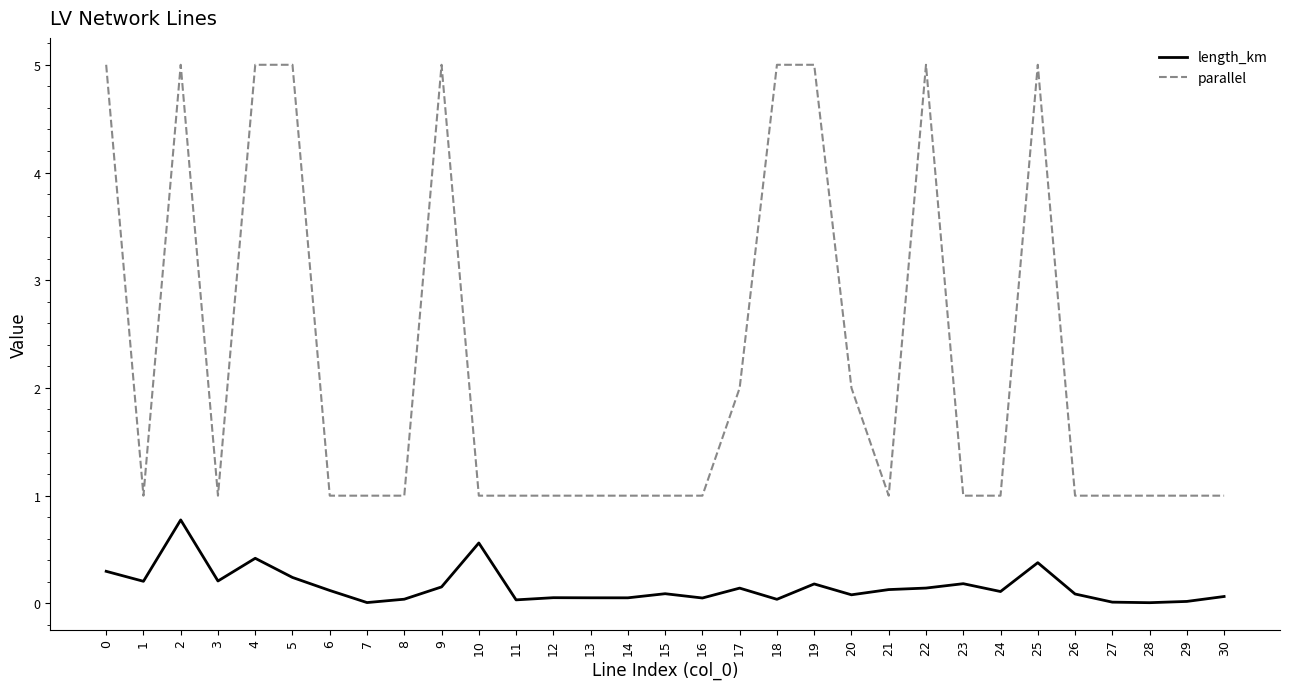

List the series in order of their peak value, highest first.

parallel, length_km